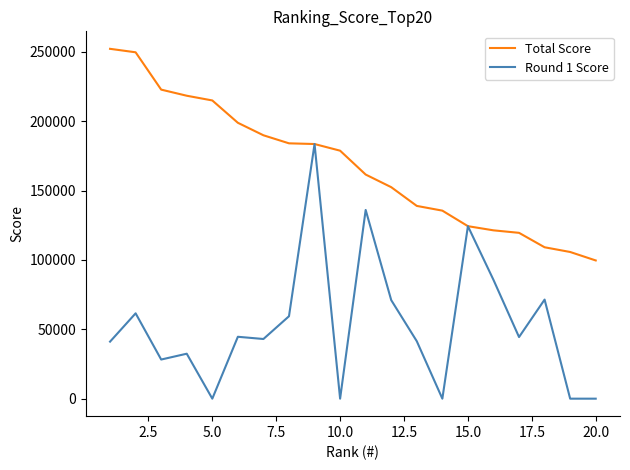

What is the highest value of the Total Score series?

252100